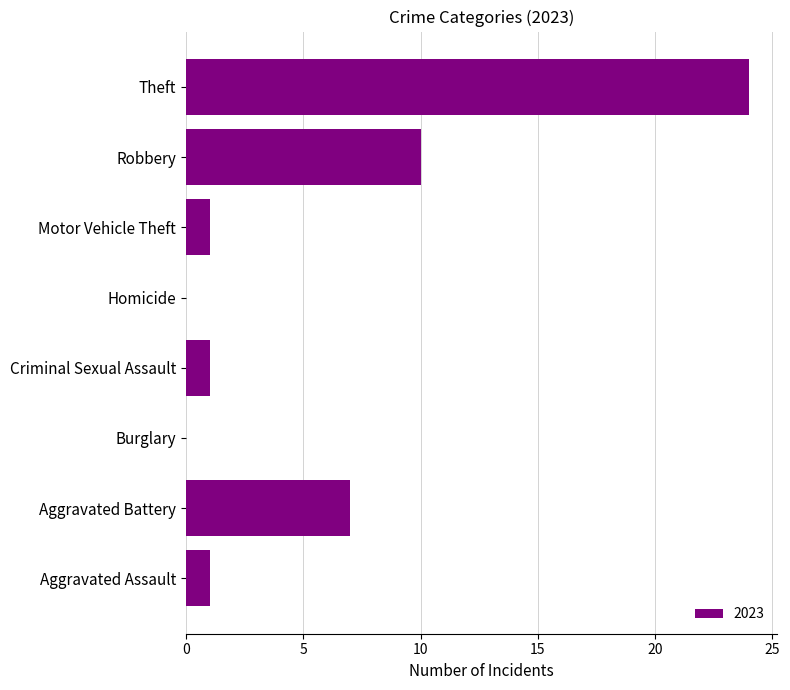

Reading bottom to top, transcribe all the data shown in this chart.

Aggravated Assault=1	Aggravated Battery=7	Burglary=0	Criminal Sexual Assault=1	Homicide=0	Motor Vehicle Theft=1	Robbery=10	Theft=24